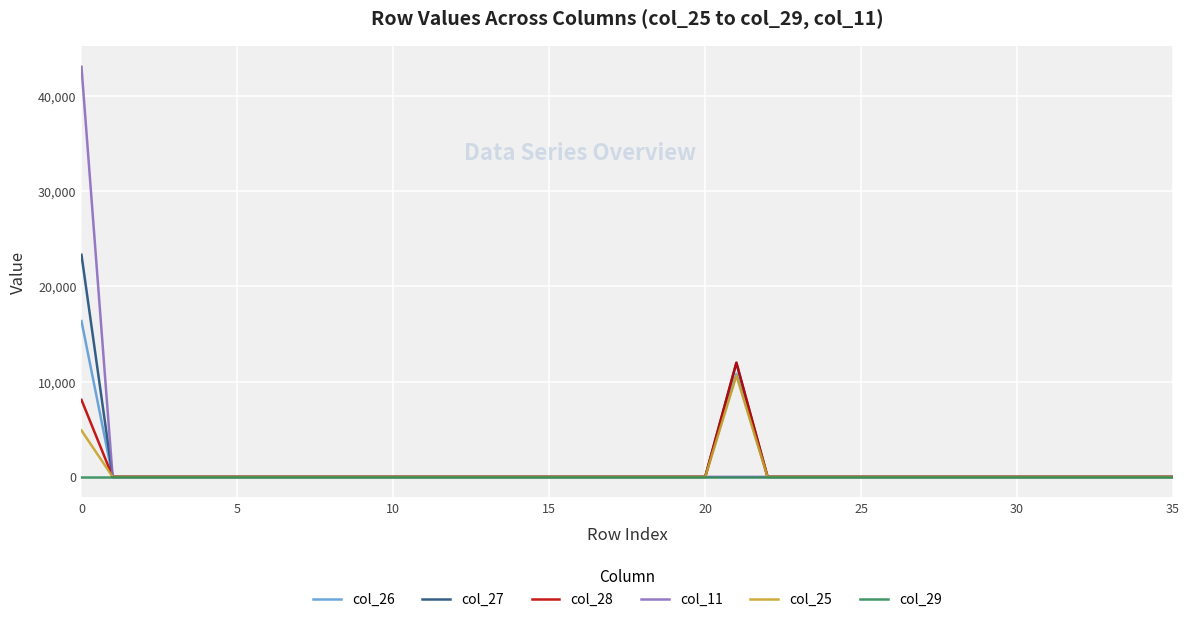

Which series has the largest range (max minus min)?

col_11